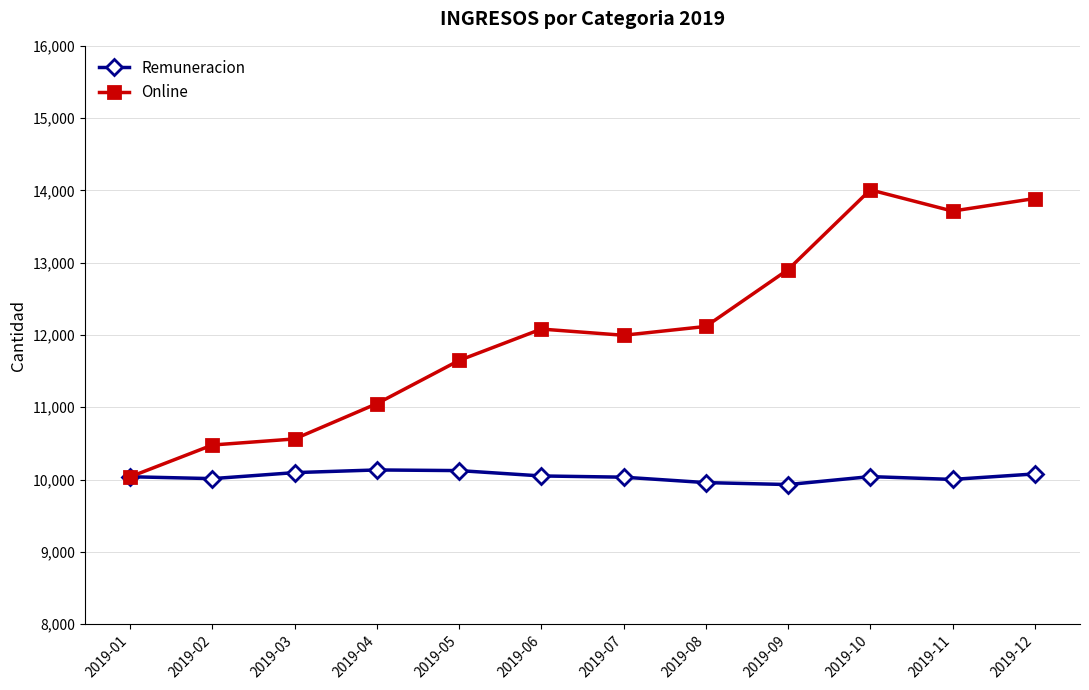

True or false: Online has more than 0 interior local peaks.

True